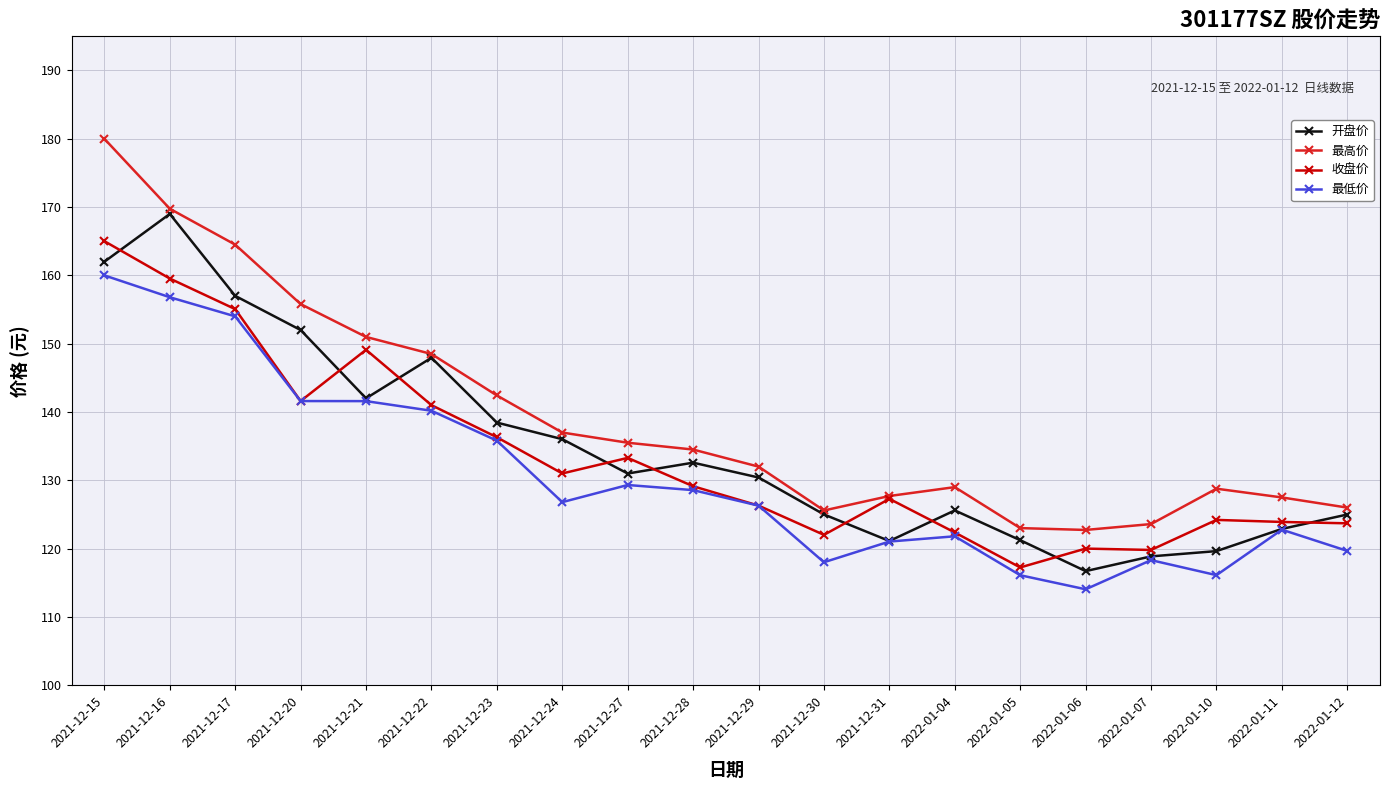

What is the label of the 12th point from the left?

2021-12-30